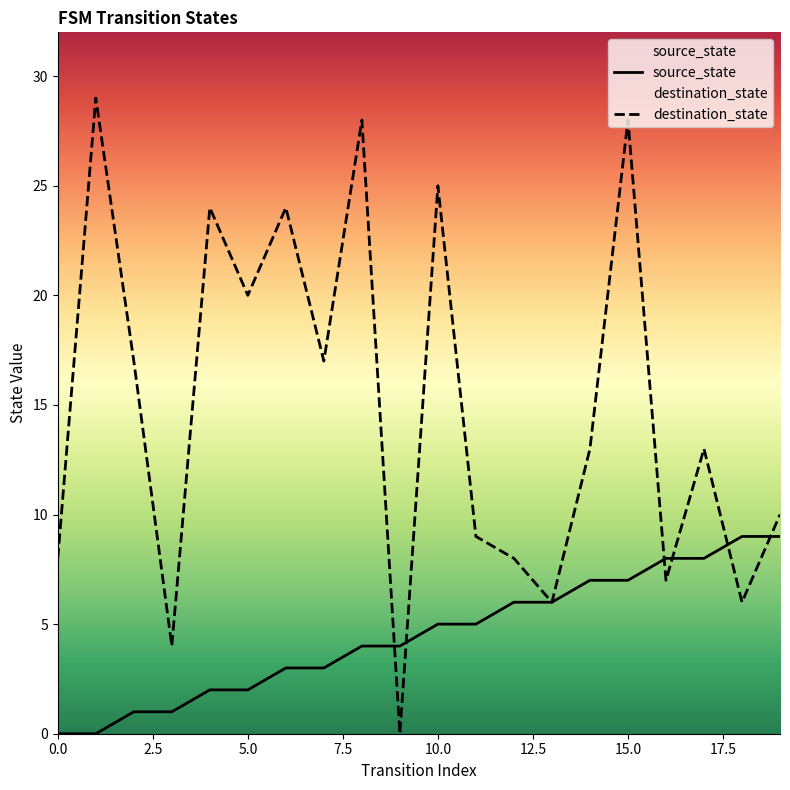

What is the difference between the second highest and second lowest values in the source_state series?

9